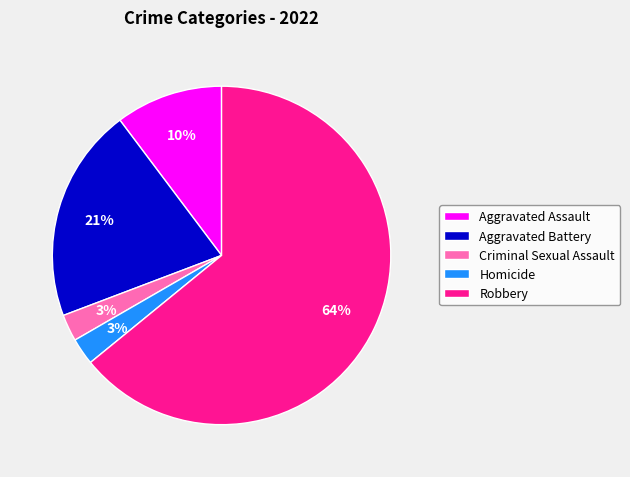

To the nearest percent, what is the average slice percentage?

20%